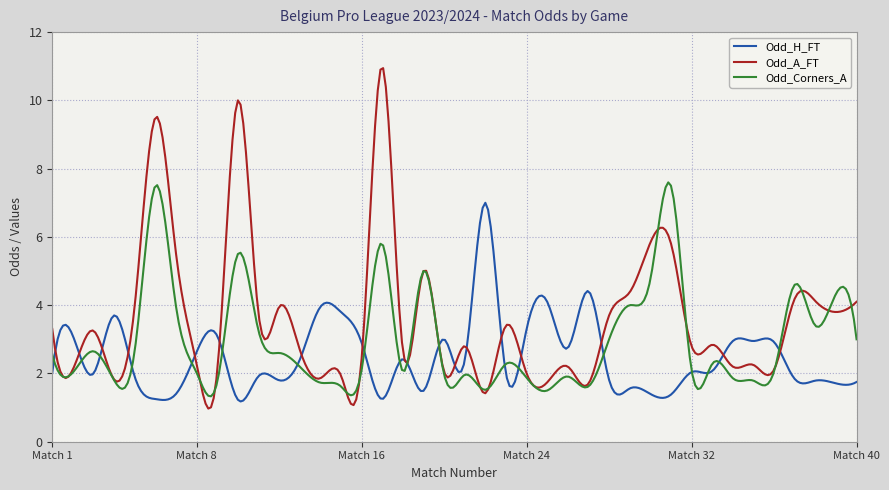

What is the greatest value displayed?

10.9